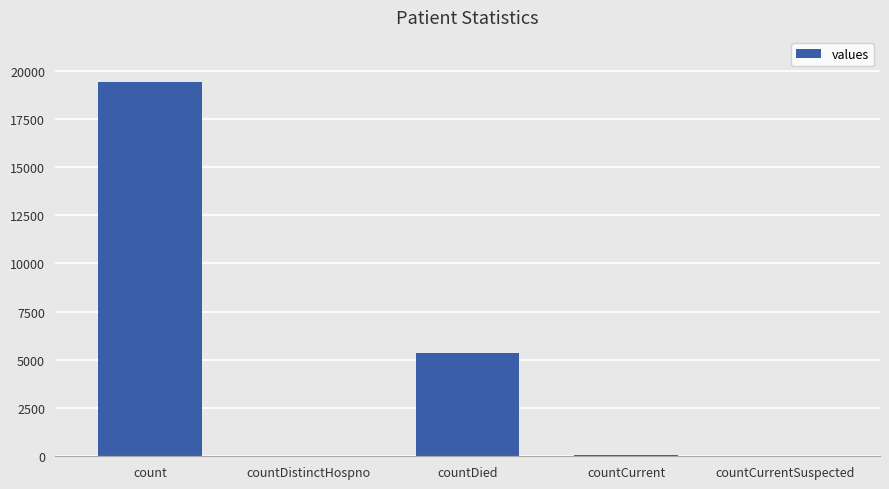

What is the average value?

4975